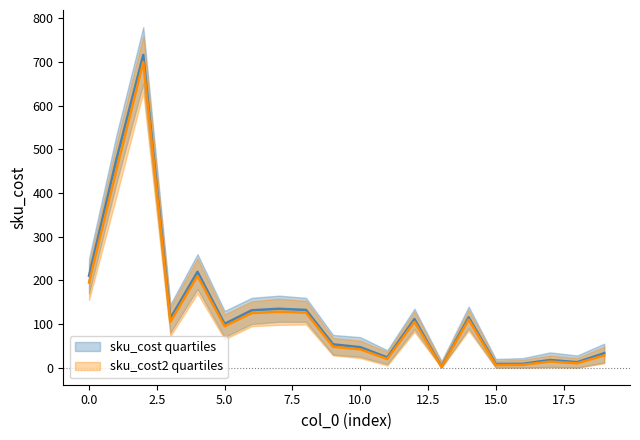

Which has a higher value, 4 or 19?

4